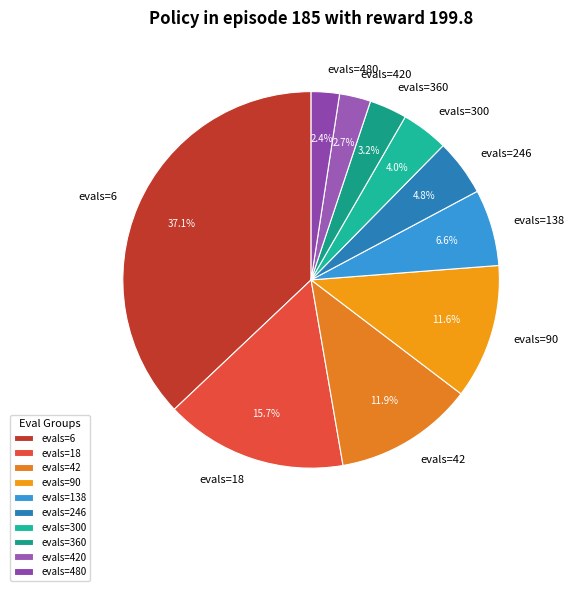

To the nearest percent, what portion does evals=18 represent?

16%